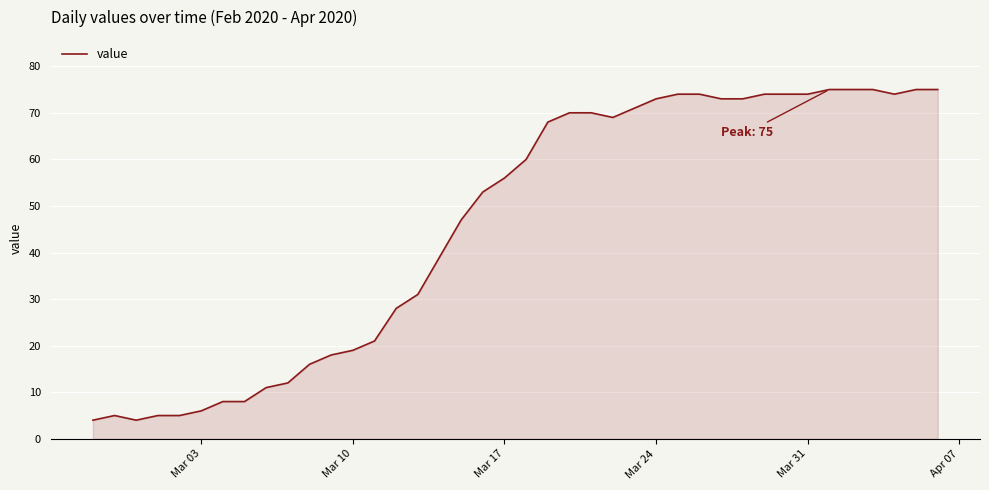

What is the difference between the maximum and minimum values?

71